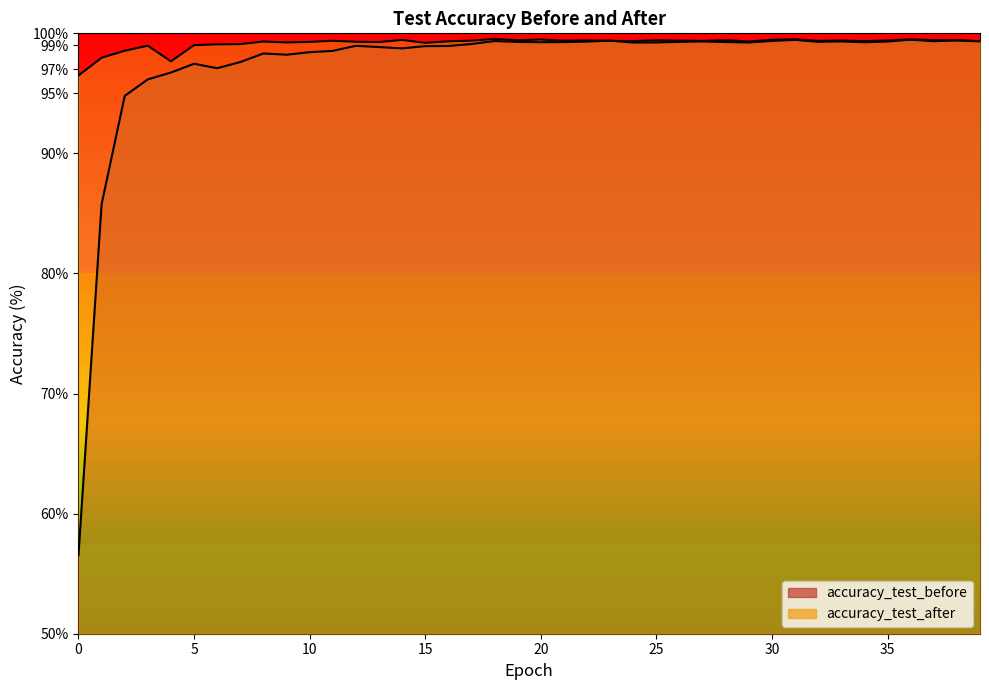

What are all the series names shown in the legend?

accuracy_test_before, accuracy_test_after